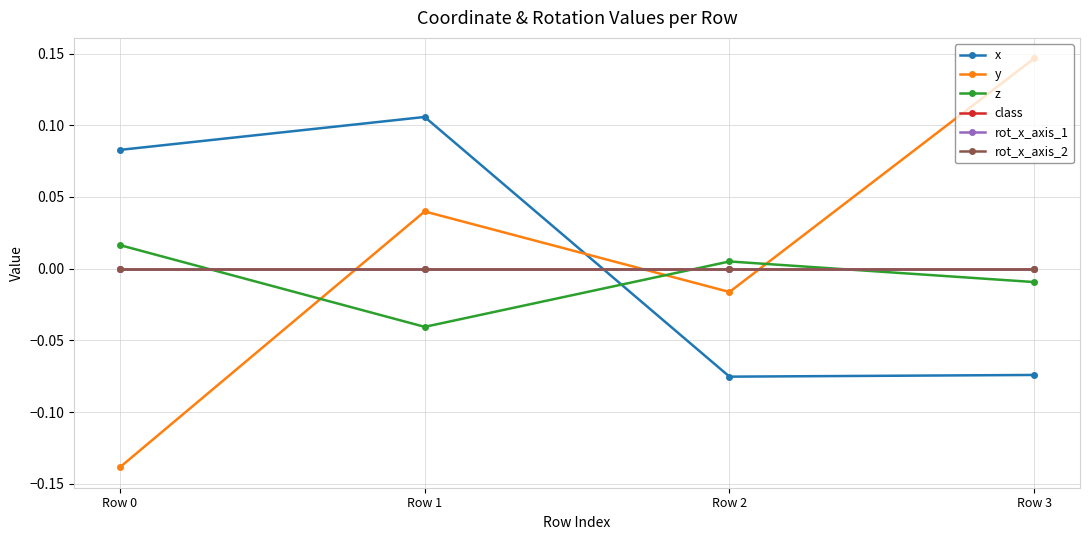

Count the x values in the range 0 to 1.

2